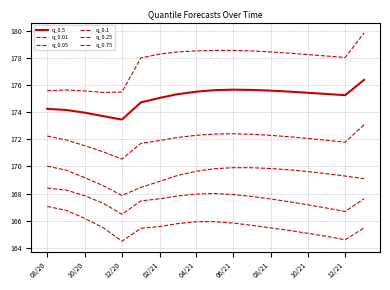

Does the chart have visible grid lines?

Yes